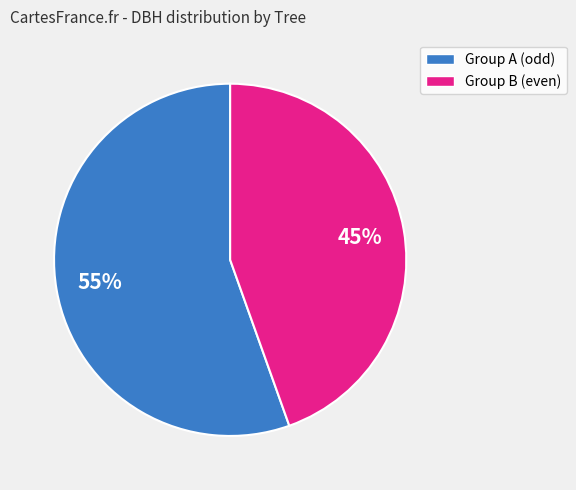

Is there any slice that represents more than half of the pie?

Yes